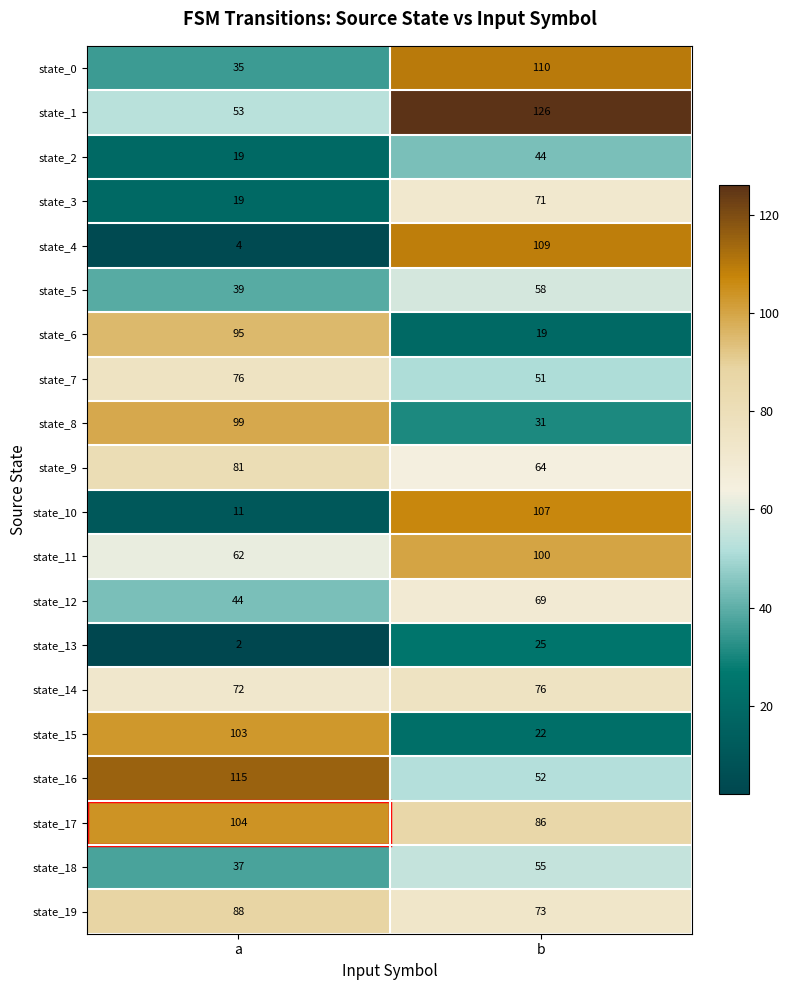

Which label corresponds to the smallest value in the chart?

a